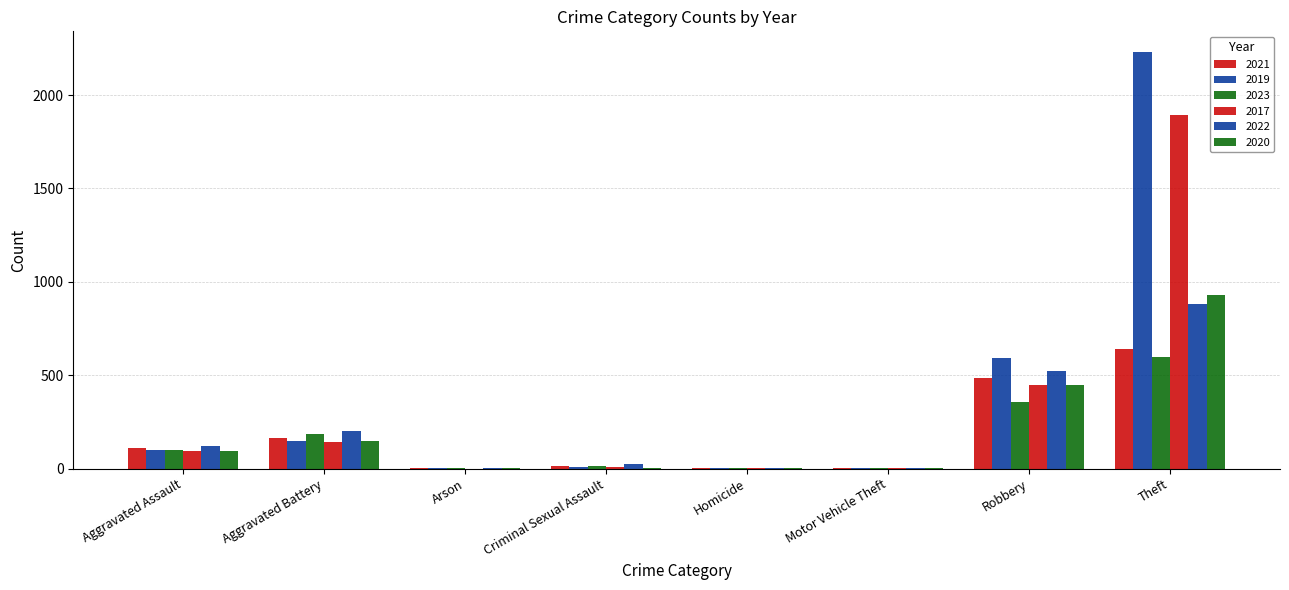

How many groups of bars are there?

8